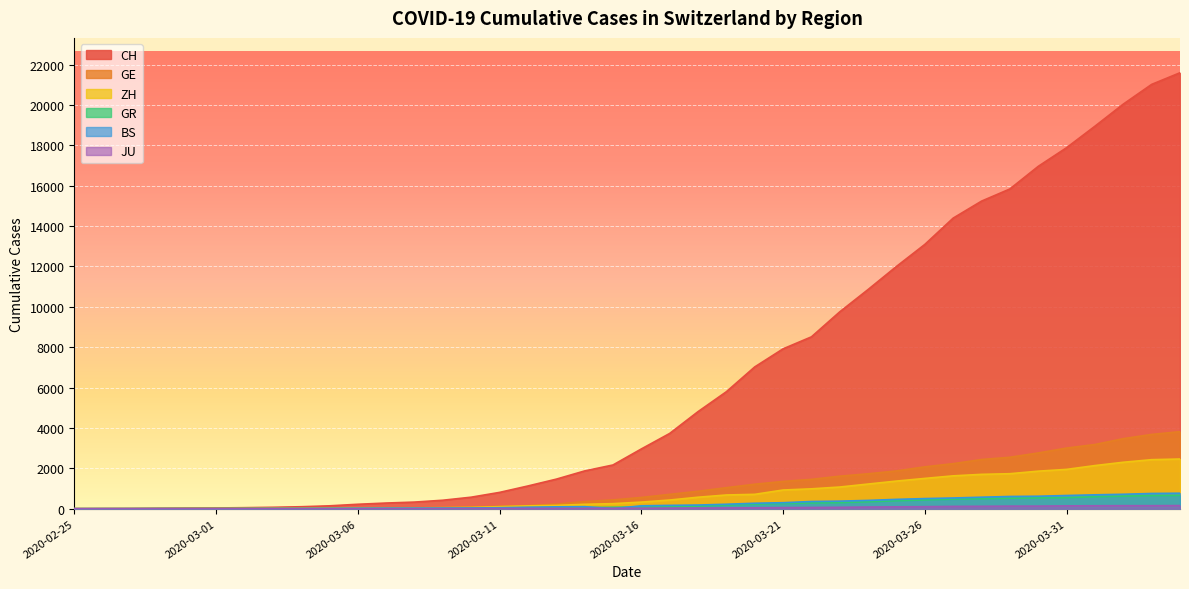

Reading left to right, what are all the values shown in this chart?

CH: 2020-02-25=0	2020-02-26=4	2020-02-27=8	2020-02-28=20	2020-02-29=30	2020-03-01=36	2020-03-02=50	2020-03-03=69	2020-03-04=97	2020-03-05=142	2020-03-06=219	2020-03-07=280	2020-03-08=327	2020-03-09=419	2020-03-10=570	2020-03-11=807	2020-03-12=1125	2020-03-13=1463	2020-03-14=1870	2020-03-15=2165	2020-03-16=2959	2020-03-17=3727	2020-03-18=4807	2020-03-19=5794	2020-03-20=7022	2020-03-21=7918	2020-03-22=8512	2020-03-23=9752	2020-03-24=10858	2020-03-25=12000	2020-03-26=13091	2020-03-27=14394	2020-03-28=15235	2020-03-29=15837	2020-03-30=16957	2020-03-31=17882	2020-04-01=18946	2020-04-02=20040	2020-04-03=21017	2020-04-04=21593
GE: 2020-02-25=0	2020-02-26=1	2020-02-27=1	2020-02-28=5	2020-02-29=9	2020-03-01=10	2020-03-02=11	2020-03-03=14	2020-03-04=16	2020-03-05=20	2020-03-06=30	2020-03-07=43	2020-03-08=45	2020-03-09=60	2020-03-10=80	2020-03-11=114	2020-03-12=155	2020-03-13=227	2020-03-14=351	2020-03-15=435	2020-03-16=556	2020-03-17=710	2020-03-18=863	2020-03-19=1041	2020-03-20=1212	2020-03-21=1350	2020-03-22=1453	2020-03-23=1611	2020-03-24=1729	2020-03-25=1870	2020-03-26=2073	2020-03-27=2231	2020-03-28=2436	2020-03-29=2547	2020-03-30=2761	2020-03-31=3003	2020-04-01=3180	2020-04-02=3469	2020-04-03=3678	2020-04-04=3816
ZH: 2020-02-25=0	2020-02-26=0	2020-02-27=2	2020-02-28=2	2020-02-29=6	2020-03-01=7	2020-03-02=10	2020-03-03=13	2020-03-04=15	2020-03-05=23	2020-03-06=29	2020-03-07=34	2020-03-08=40	2020-03-09=49	2020-03-10=62	2020-03-11=101	2020-03-12=140	2020-03-13=163	2020-03-14=218	2020-03-15=250	2020-03-16=326	2020-03-17=429	2020-03-18=568	2020-03-19=679	2020-03-20=711	2020-03-21=925	2020-03-22=984	2020-03-23=1073	2020-03-24=1221	2020-03-25=1368	2020-03-26=1500	2020-03-27=1627	2020-03-28=1701	2020-03-29=1733	2020-03-30=1859	2020-03-31=1947	2020-04-01=2136	2020-04-02=2300	2020-04-03=2428	2020-04-04=2461
GR: 2020-02-25=0	2020-02-26=2	2020-02-27=2	2020-02-28=6	2020-02-29=6	2020-03-01=6	2020-03-02=9	2020-03-03=9	2020-03-04=12	2020-03-05=14	2020-03-06=16	2020-03-07=17	2020-03-08=18	2020-03-09=18	2020-03-10=22	2020-03-11=31	2020-03-12=43	2020-03-13=53	2020-03-14=56	2020-03-15=71	2020-03-16=84	2020-03-17=101	2020-03-18=128	2020-03-19=182	2020-03-20=226	2020-03-21=258	2020-03-22=284	2020-03-23=300	2020-03-24=343	2020-03-25=393	2020-03-26=433	2020-03-27=474	2020-03-28=495	2020-03-29=519	2020-03-30=535	2020-03-31=547	2020-04-01=592	2020-04-02=622	2020-04-03=649	2020-04-04=657
BS: 2020-02-25=0	2020-02-26=0	2020-02-27=1	2020-02-28=1	2020-02-29=1	2020-03-01=1	2020-03-02=1	2020-03-03=3	2020-03-04=3	2020-03-05=8	2020-03-06=15	2020-03-07=21	2020-03-08=24	2020-03-09=28	2020-03-10=33	2020-03-11=49	2020-03-12=73	2020-03-13=92	2020-03-14=100	2020-03-15=0	2020-03-16=143	2020-03-17=164	2020-03-18=181	2020-03-19=220	2020-03-20=270	2020-03-21=297	2020-03-22=356	2020-03-23=374	2020-03-24=410	2020-03-25=462	2020-03-26=501	2020-03-27=530	2020-03-28=569	2020-03-29=605	2020-03-30=617	2020-03-31=653	2020-04-01=687	2020-04-02=714	2020-04-03=754	2020-04-04=767
JU: 2020-02-25=0	2020-02-26=0	2020-02-27=1	2020-02-28=1	2020-02-29=1	2020-03-01=1	2020-03-02=1	2020-03-03=2	2020-03-04=2	2020-03-05=4	2020-03-06=4	2020-03-07=5	2020-03-08=5	2020-03-09=7	2020-03-10=7	2020-03-11=7	2020-03-12=12	2020-03-13=17	2020-03-14=18	2020-03-15=19	2020-03-16=25	2020-03-17=29	2020-03-18=32	2020-03-19=36	2020-03-20=44	2020-03-21=54	2020-03-22=61	2020-03-23=69	2020-03-24=82	2020-03-25=92	2020-03-26=100	2020-03-27=114	2020-03-28=119	2020-03-29=127	2020-03-30=128	2020-03-31=140	2020-04-01=145	2020-04-02=149	2020-04-03=149	2020-04-04=154